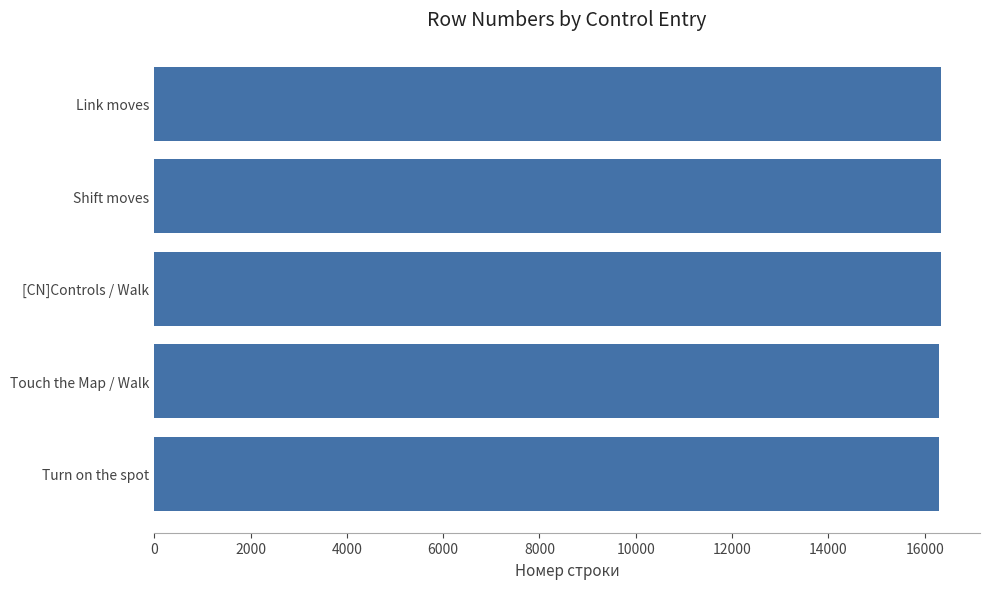

What is the sum of the values at Turn on the spot and Touch the Map / Walk?

32609